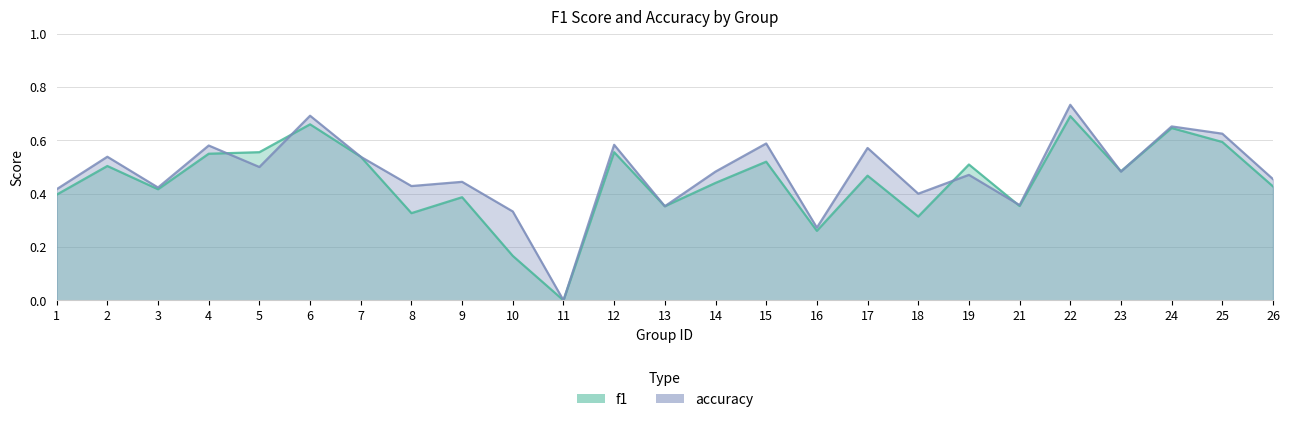

Reading right to left, what are all the values shown in this chart?

f1: 26=0.4	25=0.6	24=0.6	23=0.5	22=0.7	21=0.4	19=0.5	18=0.3	17=0.5	16=0.3	15=0.5	14=0.4	13=0.4	12=0.6	11=0.0	10=0.2	9=0.4	8=0.3	7=0.5	6=0.7	5=0.6	4=0.5	3=0.4	2=0.5	1=0.4
accuracy: 26=0.5	25=0.6	24=0.7	23=0.5	22=0.7	21=0.4	19=0.5	18=0.4	17=0.6	16=0.3	15=0.6	14=0.5	13=0.4	12=0.6	11=0.0	10=0.3	9=0.4	8=0.4	7=0.5	6=0.7	5=0.5	4=0.6	3=0.4	2=0.5	1=0.4